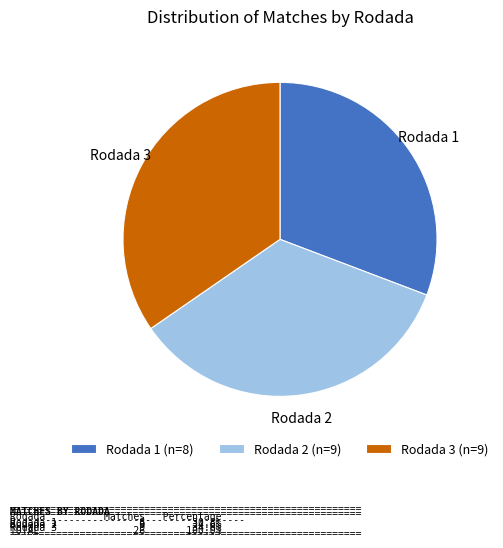

Which has a higher value, Rodada 2 or Rodada 1?

Rodada 2